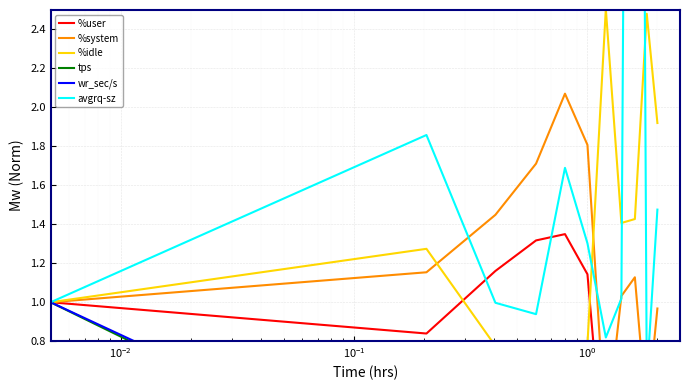

Which series has the largest range (max minus min)?

avgrq-sz